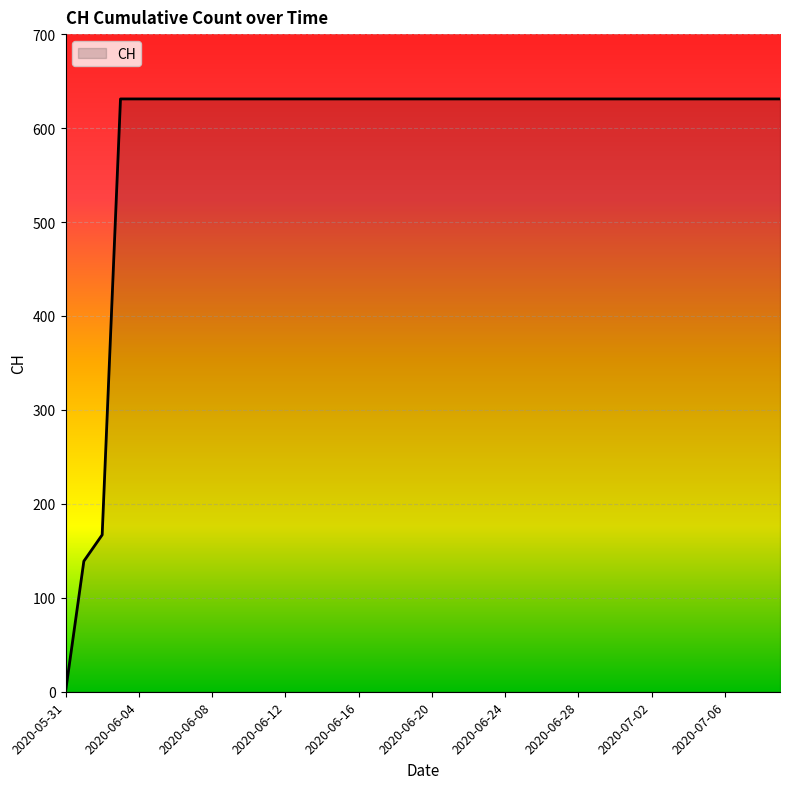

What is the difference between the maximum and minimum values?

631